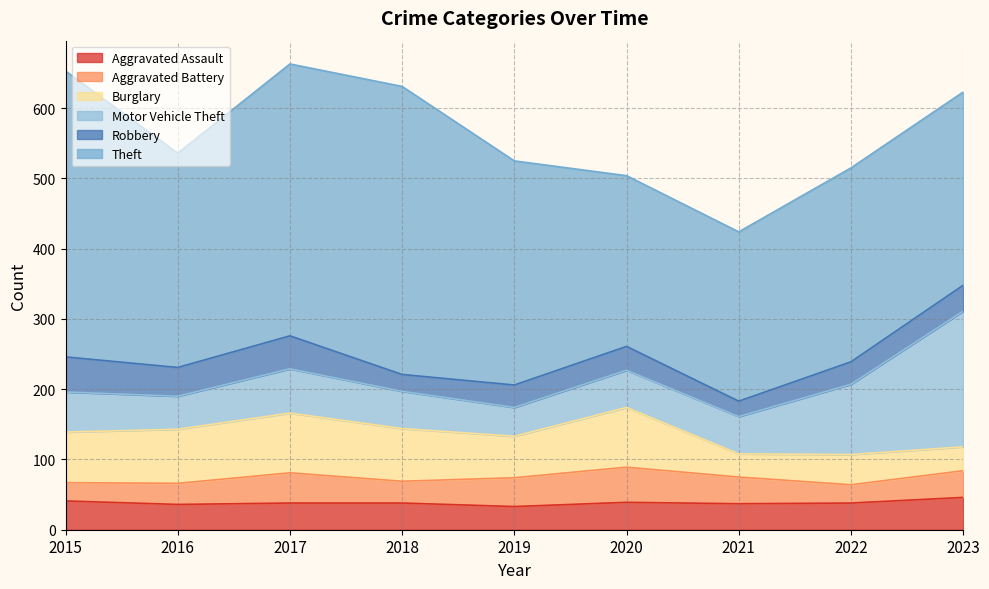

Reading left to right, what are all the values shown in this chart?

Aggravated Assault: 41	36	38	38	33	39	37	38	46
Aggravated Battery: 26	30	43	31	41	50	38	26	38
Burglary: 72	77	85	75	59	85	33	43	34
Motor Vehicle Theft: 57	47	63	53	41	53	53	100	193
Robbery: 50	41	47	24	32	34	22	32	37
Theft: 407	305	387	410	319	243	241	276	275